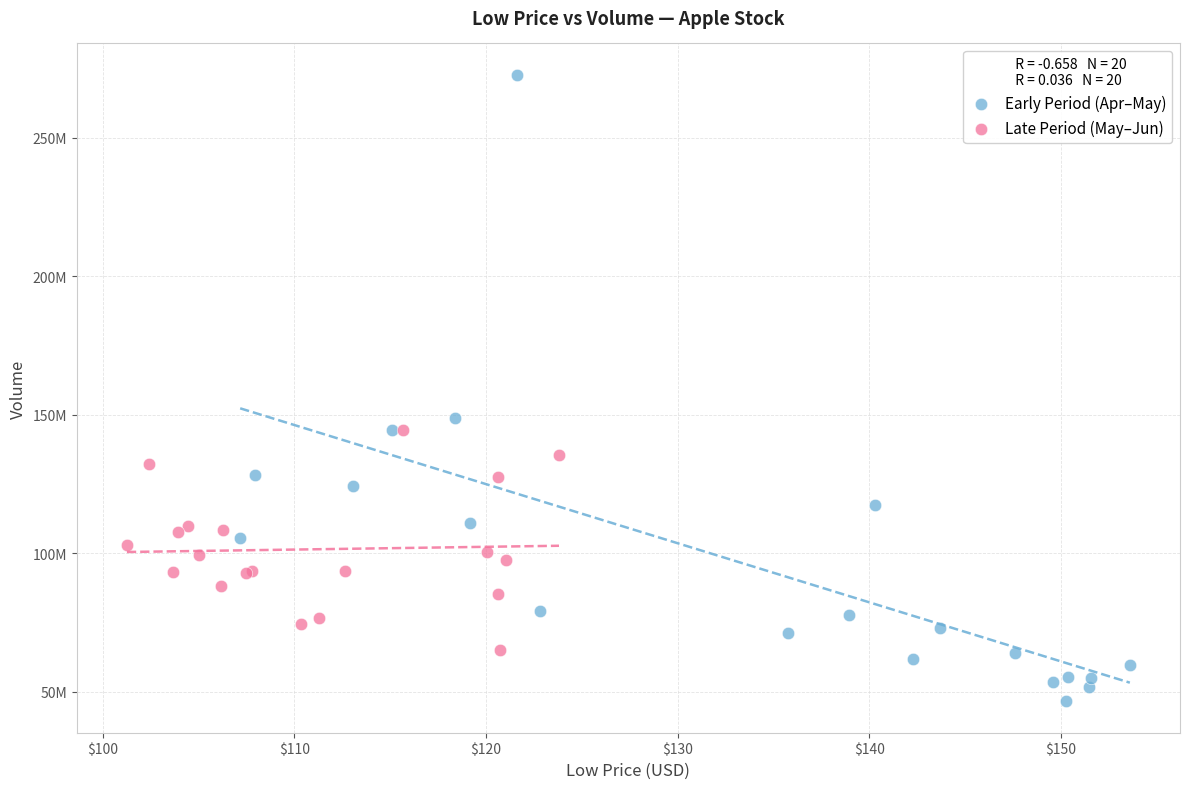

Which series contains the highest Y value?

Early Period (Apr–May)